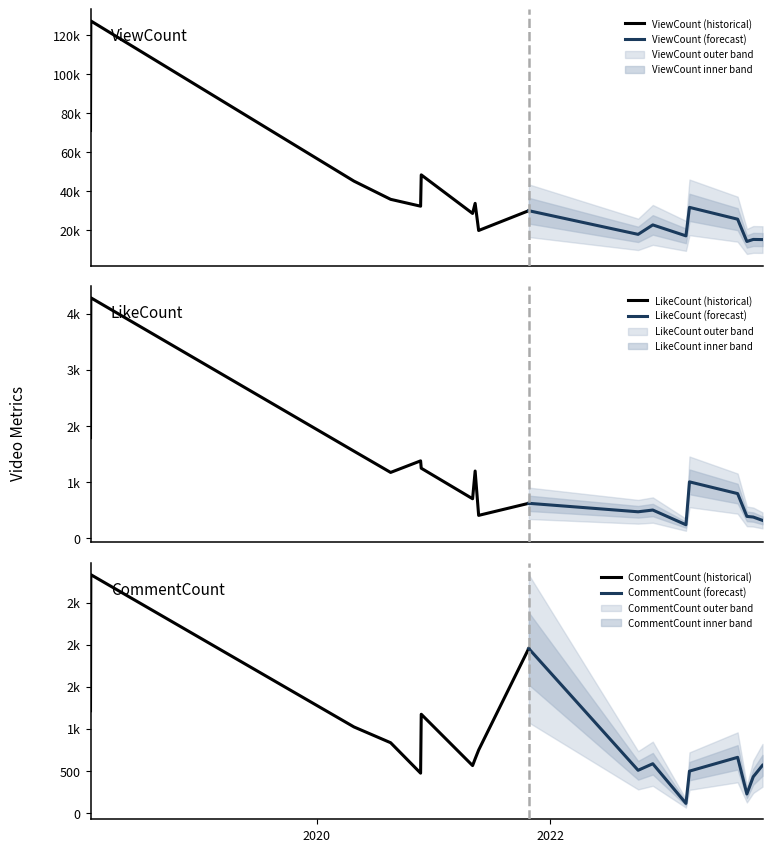

What is the difference between the second highest and second lowest values in the ViewCount series?

55828